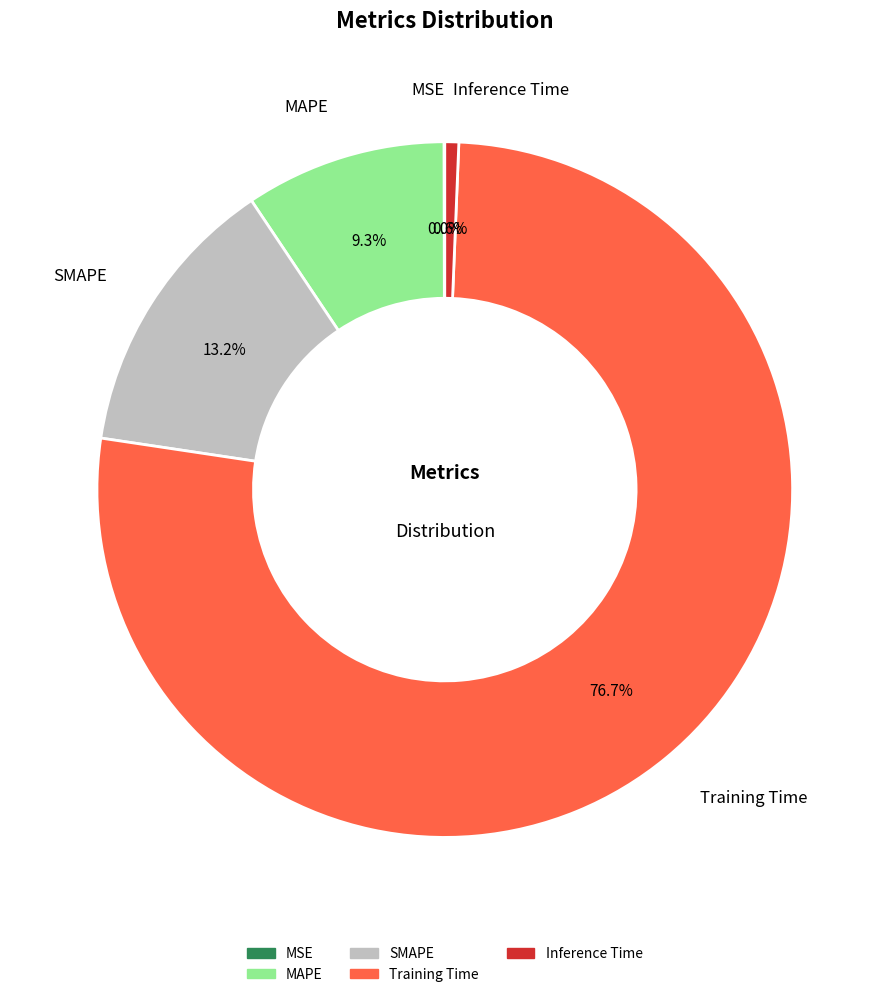

True or false: MAPE accounts for 22% of the total.

False